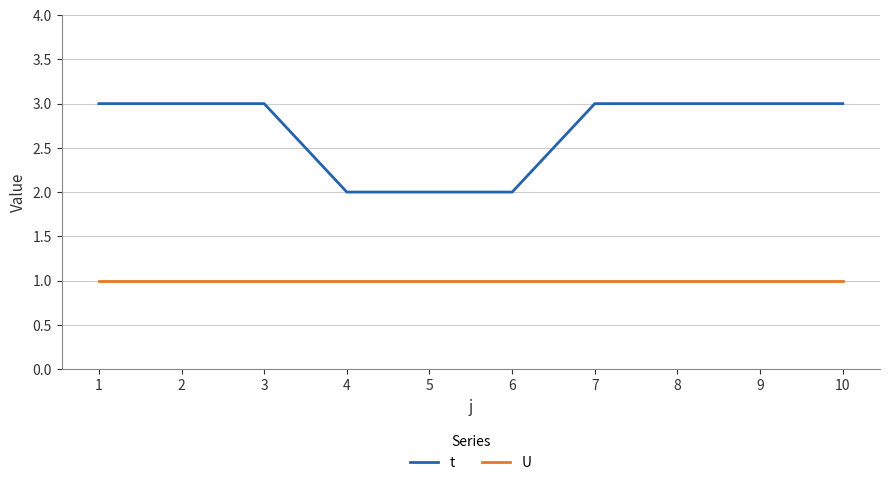

Rank the series by their average value, from highest to lowest.

t, U